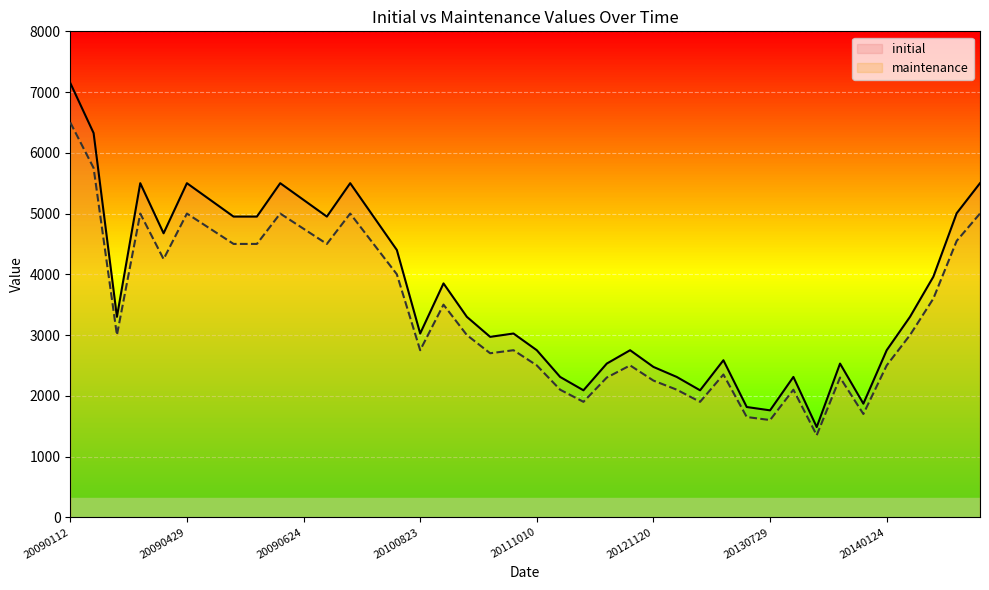

What is the value of the initial point at the 12th from the left?

4950